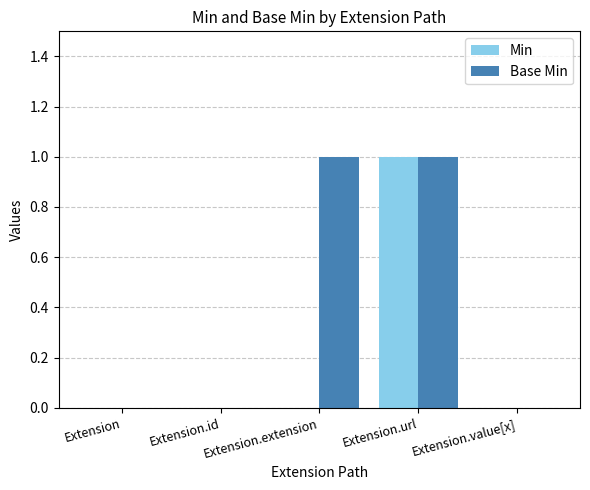

Which series changed the most between Extension.id and Extension.extension?

Base Min